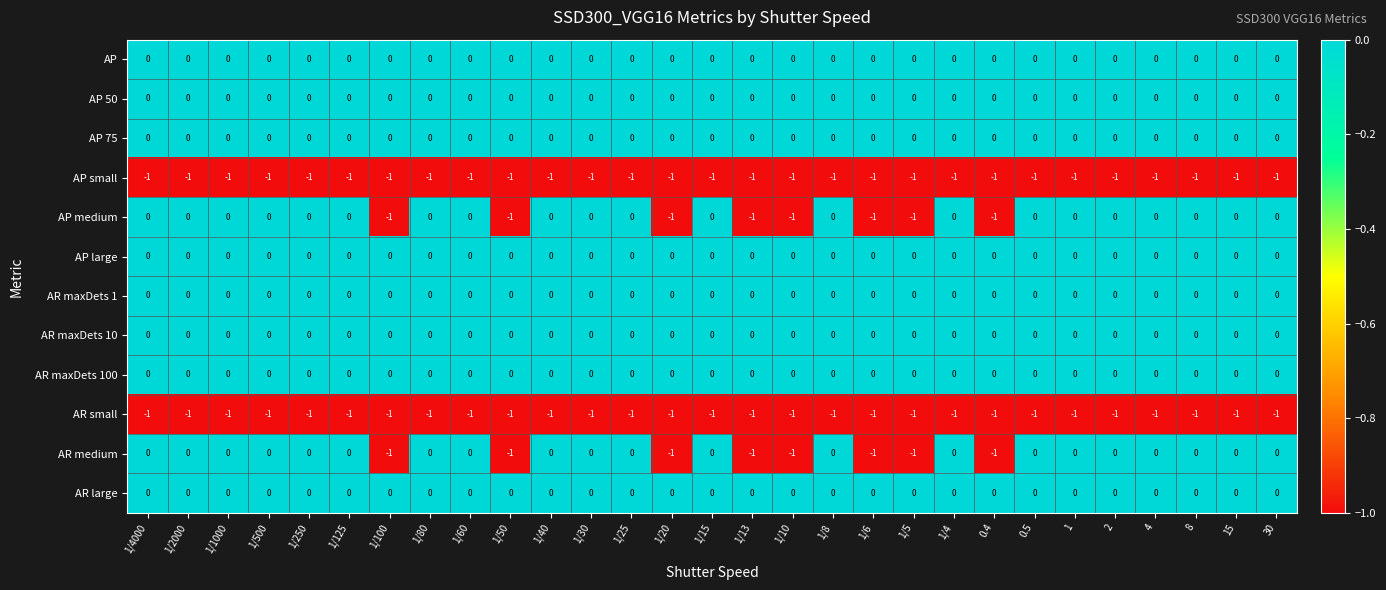

Is the value of AP small at 1/50 greater than the value of AR large at 1/125?

No